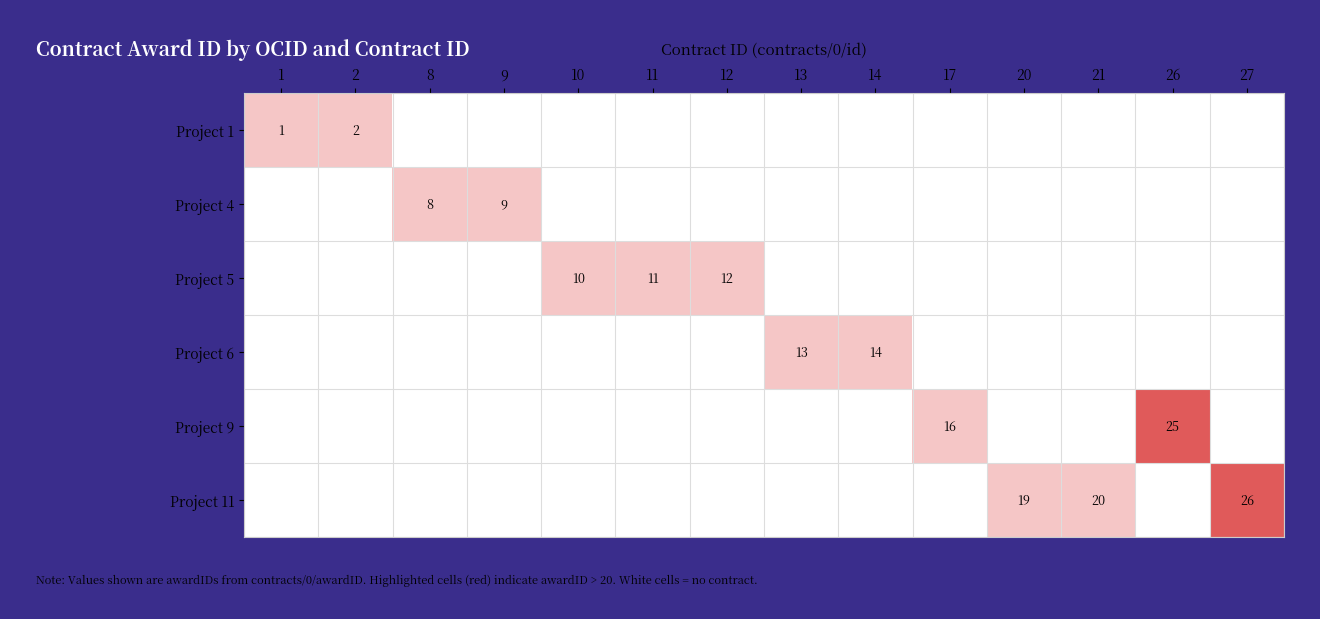

How many data points does each series have?

14